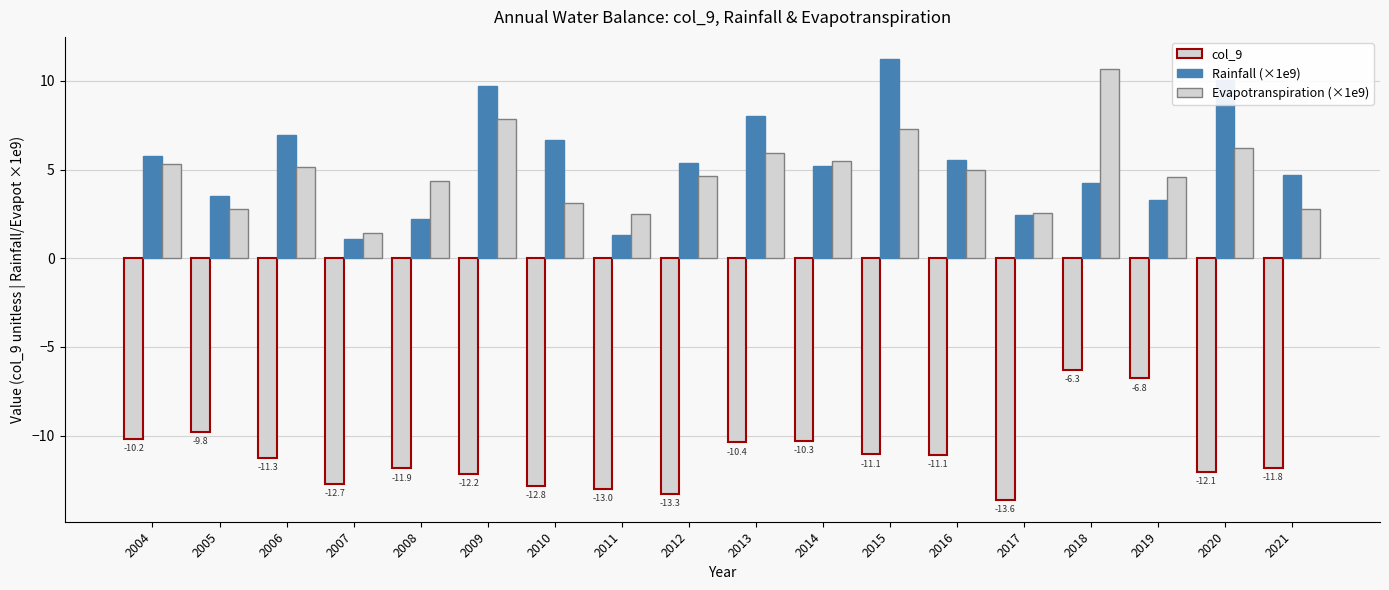

What is the lowest value of the Rainfall (×1e9) series?

1.1